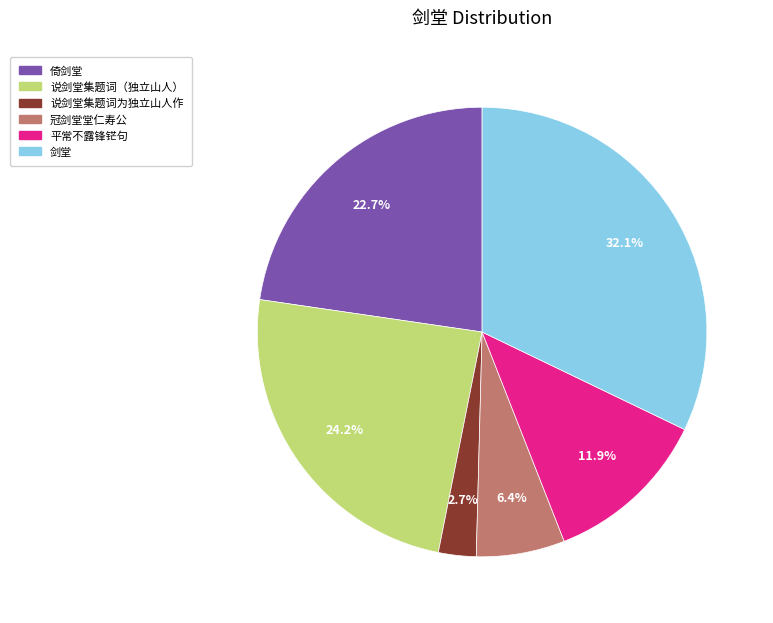

Combined, what portion of the pie is 说剑堂集题词为独立山人作 and 冠剑堂堂仁寿公?

9.1%